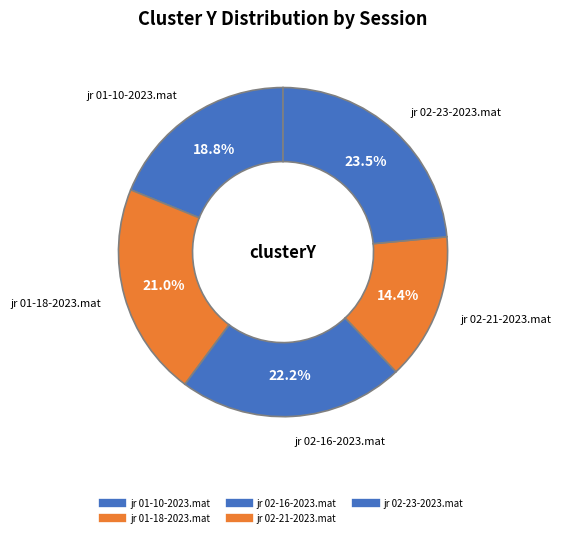

Does jr 01-18-2023.mat represent more than half of the total?

No